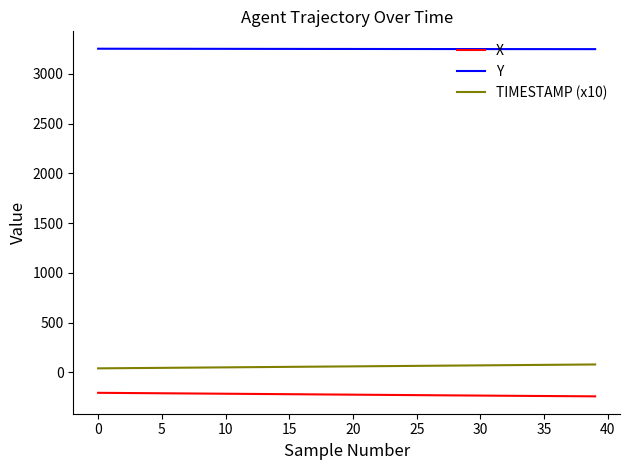

True or false: X and TIMESTAMP (x10) cross at least once.

False